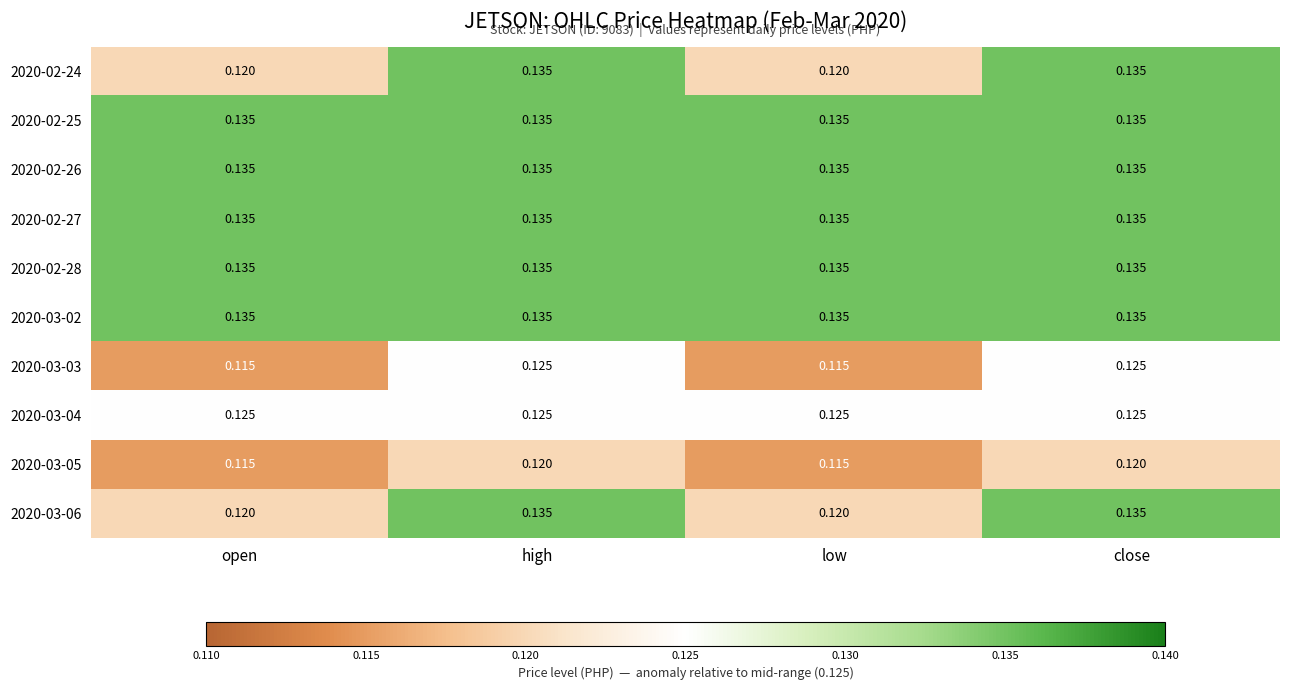

Is the value of 2020-02-24 at close greater than the value of 2020-03-04 at open?

Yes